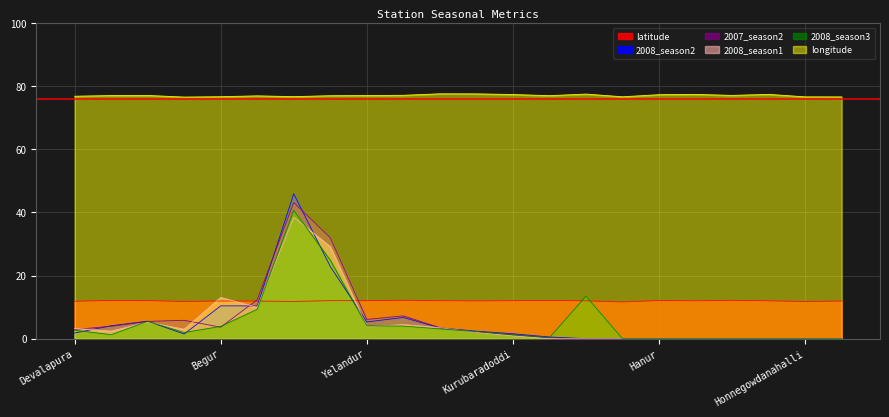

What is the spread (max minus min) of values at Hanur?

77.3